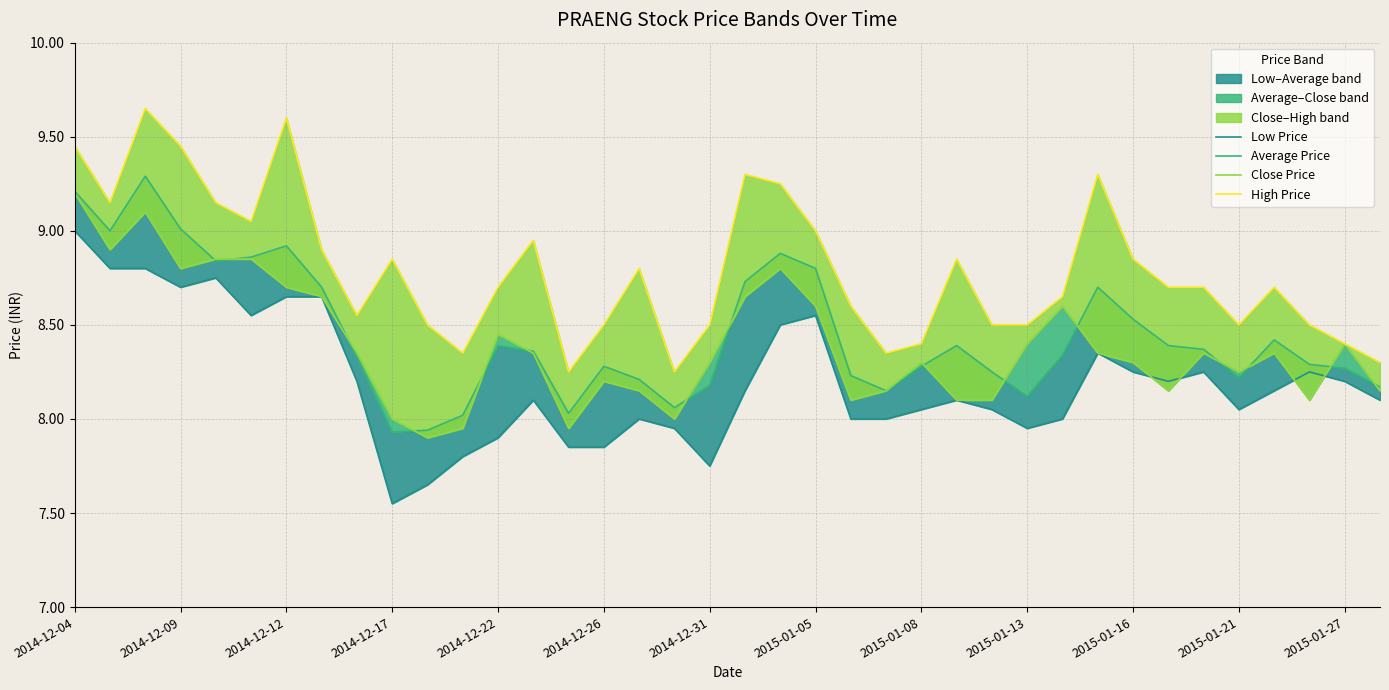

Between 2015-01-16 and 25, which is larger?

25